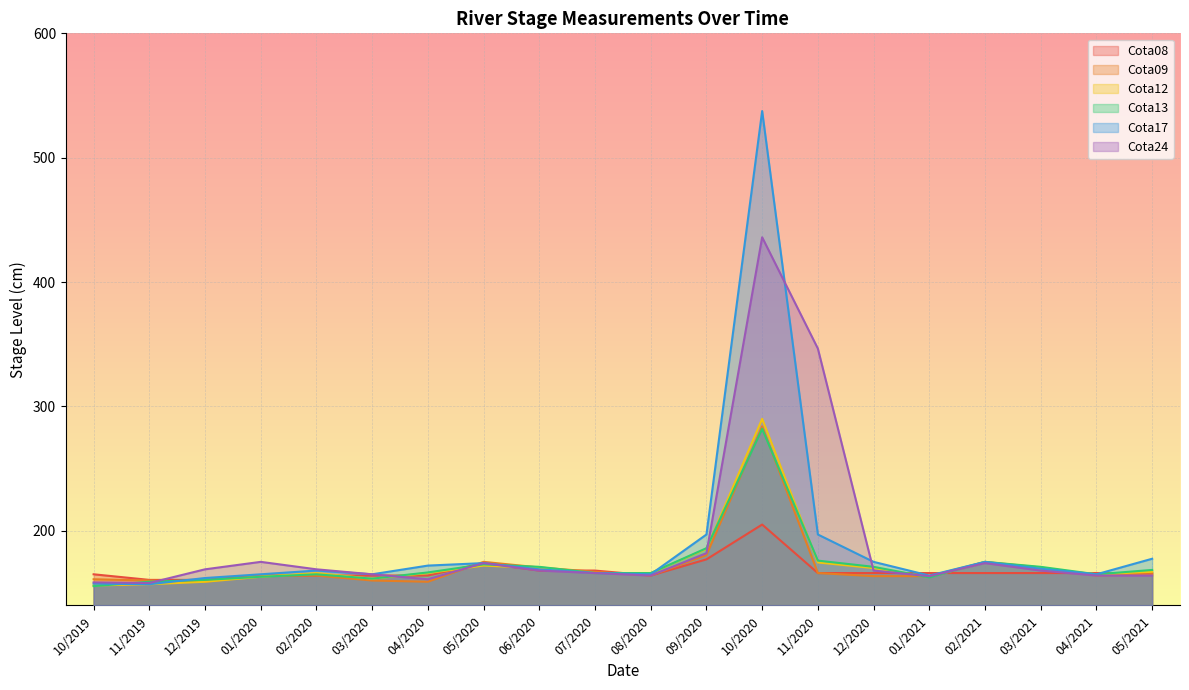

What is the average value of the Cota09 series?

171.8